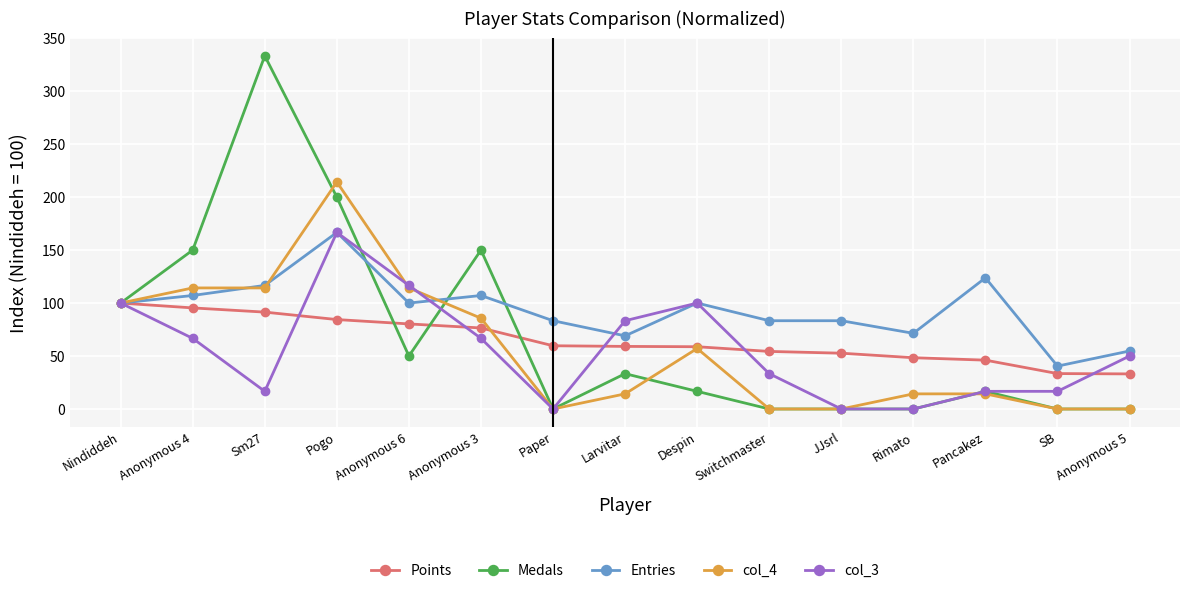

What is the difference between the highest and lowest values at JJsrl?

83.3